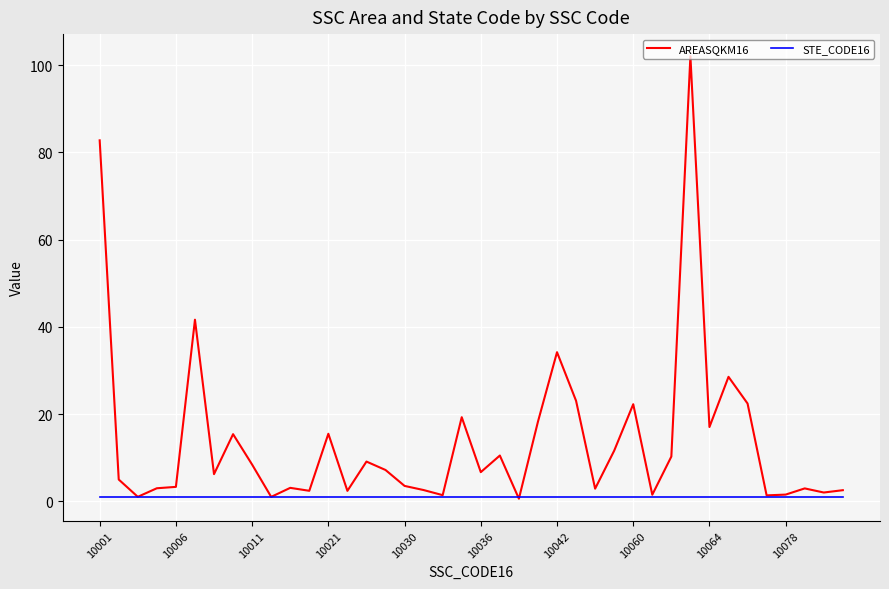

Which series has the largest range (max minus min)?

AREASQKM16